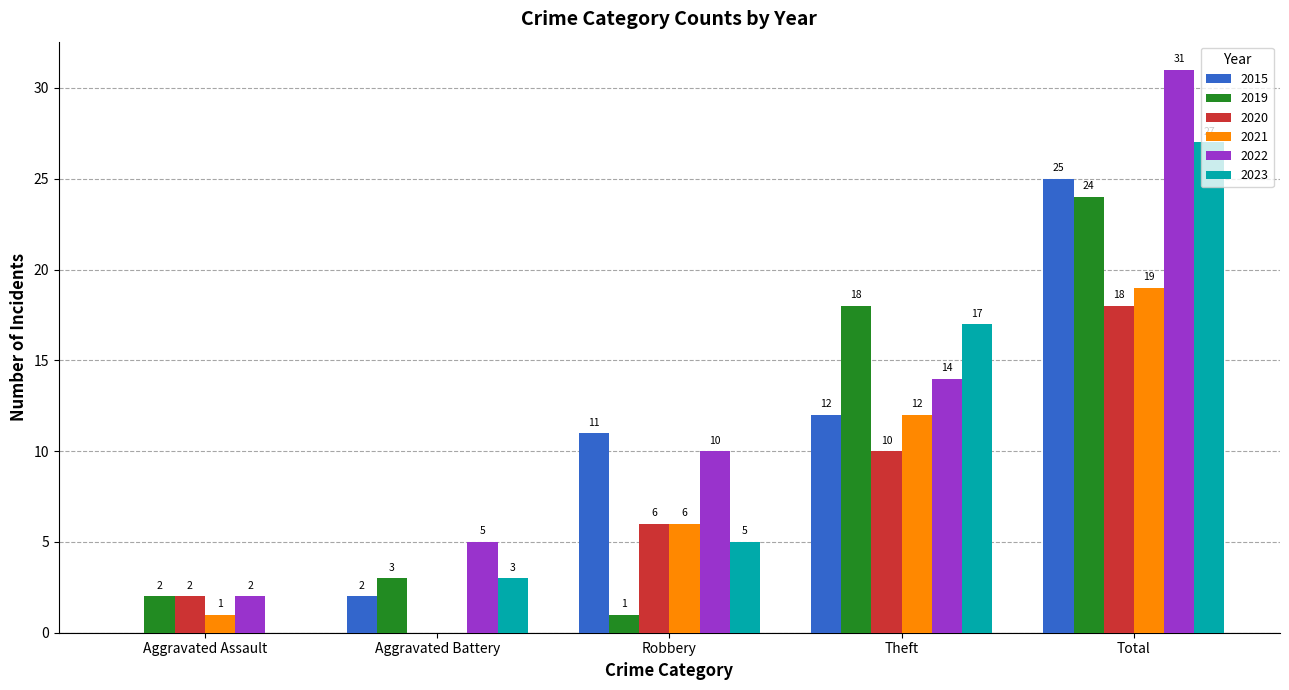

Which series changed the most between Theft and Total?

2022